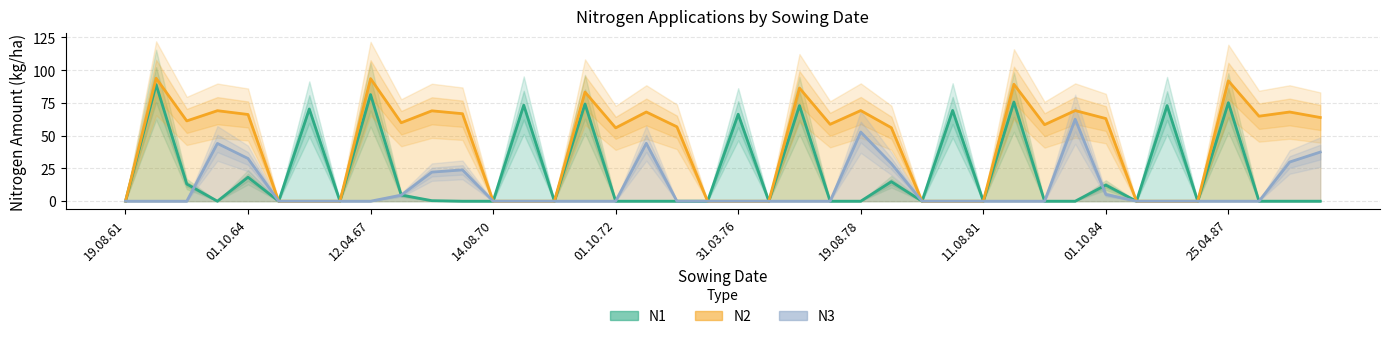

How many values in the N1 series exceed 0?

17